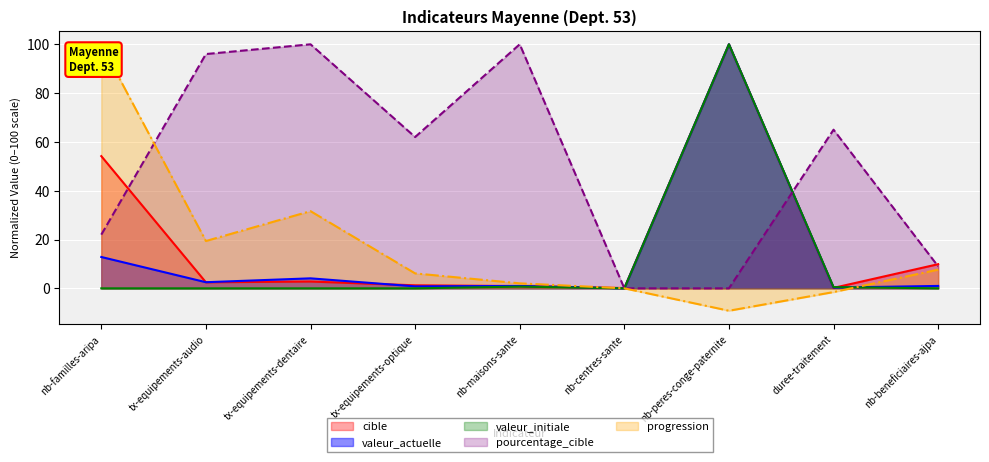

Reading left to right, what are all the values shown in this chart?

cible: nb-familles-aripa=54.2	tx-equipements-audio=2.5	tx-equipements-dentaire=2.8	tx-equipements-optique=1.2	nb-maisons-sante=0.9	nb-centres-sante=0.1	nb-peres-conge-paternite=100.0	duree-traitement=0.2	nb-beneficiaires-ajpa=9.9
valeur_actuelle: nb-familles-aripa=12.8	tx-equipements-audio=2.5	tx-equipements-dentaire=4.1	tx-equipements-optique=0.8	nb-maisons-sante=1.0	nb-centres-sante=0.0	nb-peres-conge-paternite=100.0	duree-traitement=0.3	nb-beneficiaires-ajpa=1.0
valeur_initiale: nb-familles-aripa=0.0	tx-equipements-audio=0.0	tx-equipements-dentaire=0.0	tx-equipements-optique=0.0	nb-maisons-sante=0.7	nb-centres-sante=0.0	nb-peres-conge-paternite=100.0	duree-traitement=0.5	nb-beneficiaires-ajpa=0.0
pourcentage_cible: nb-familles-aripa=22.0	tx-equipements-audio=96.0	tx-equipements-dentaire=100.0	tx-equipements-optique=62.0	nb-maisons-sante=100.0	nb-centres-sante=0.0	nb-peres-conge-paternite=0.0	duree-traitement=65.0	nb-beneficiaires-ajpa=9.0
progression: nb-familles-aripa=100.0	tx-equipements-audio=19.4	tx-equipements-dentaire=31.6	tx-equipements-optique=6.1	nb-maisons-sante=2.0	nb-centres-sante=0.0	nb-peres-conge-paternite=-9.2	duree-traitement=-1.5	nb-beneficiaires-ajpa=7.7